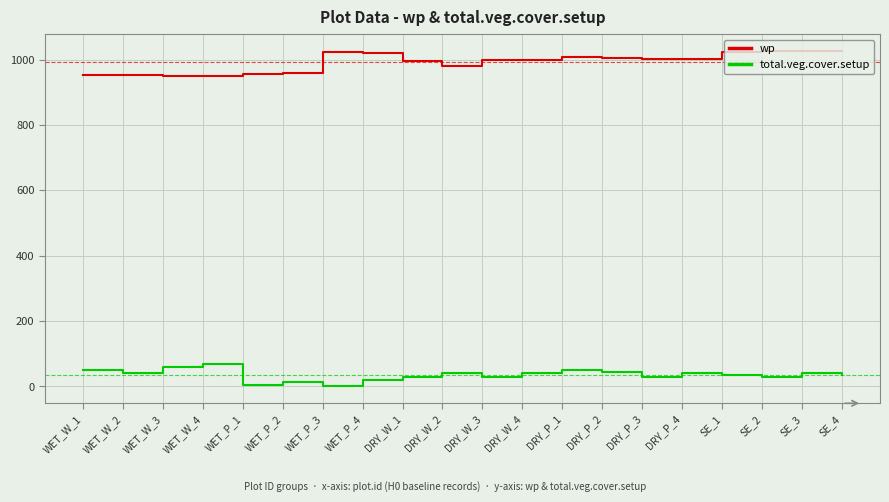

What is the difference between the second highest and second lowest values in the total.veg.cover.setup series?

55